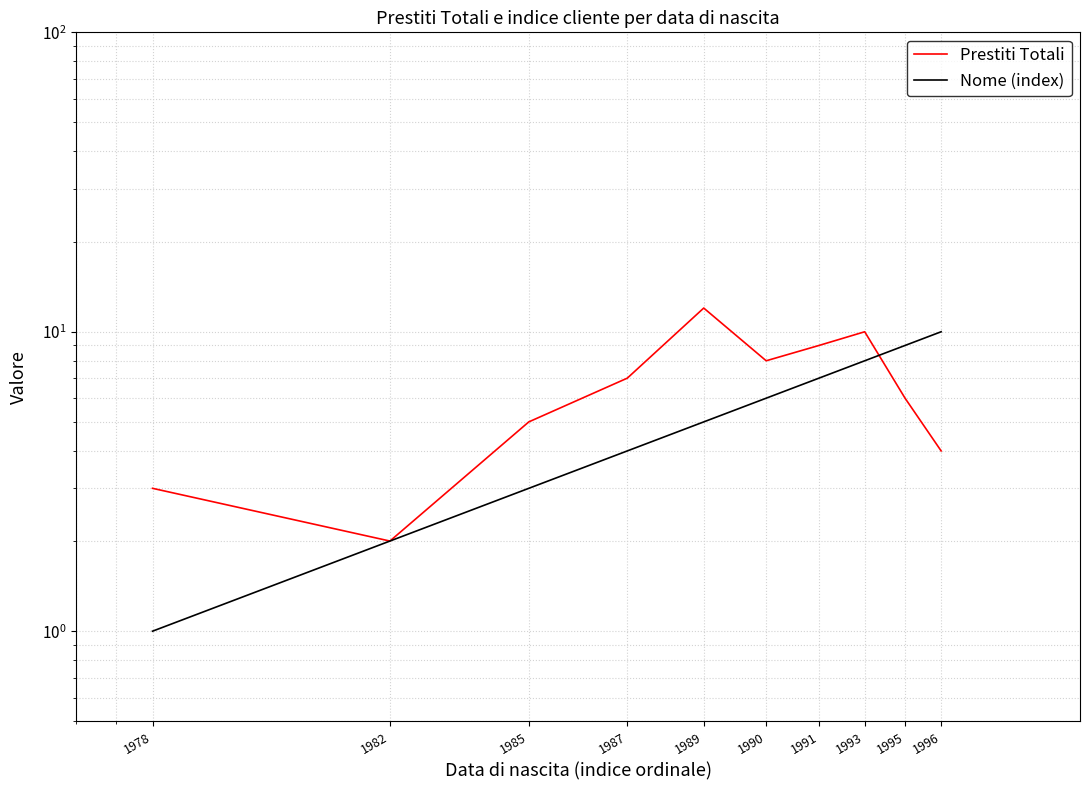

Count the number of data series in this chart.

2